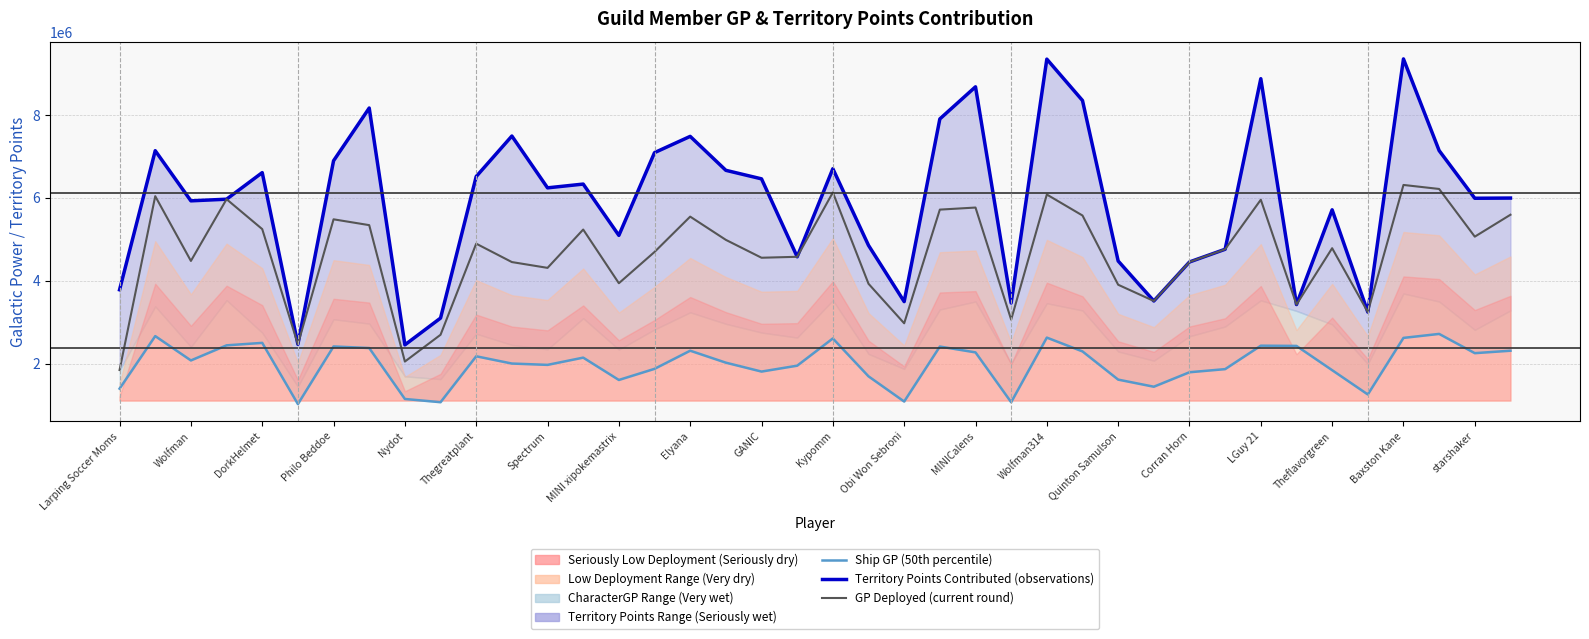

How many lines are shown in the chart?

3